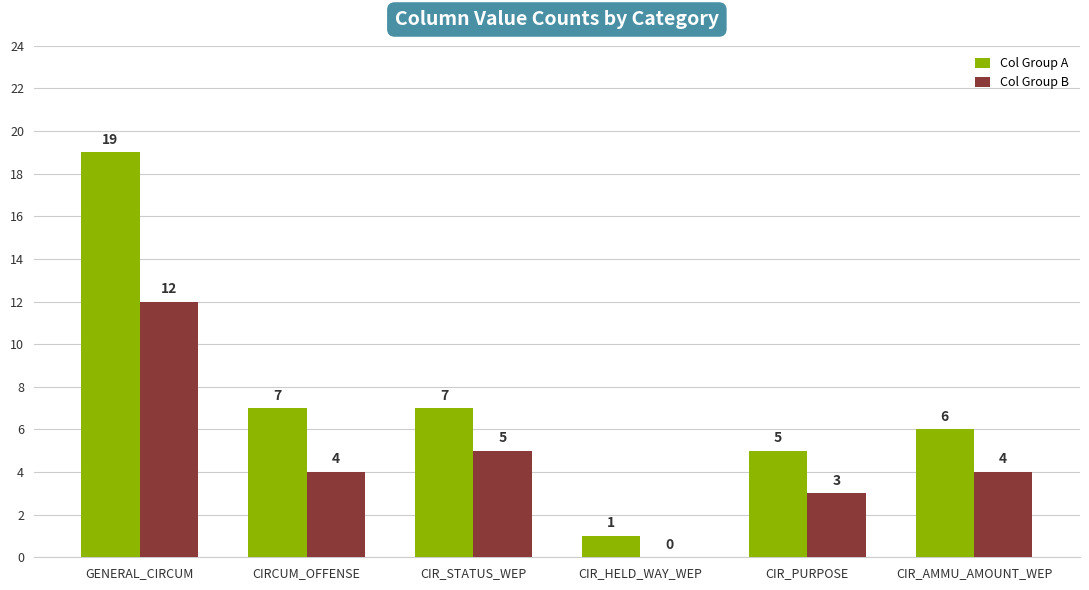

What is the sum of all Col Group B values?

28